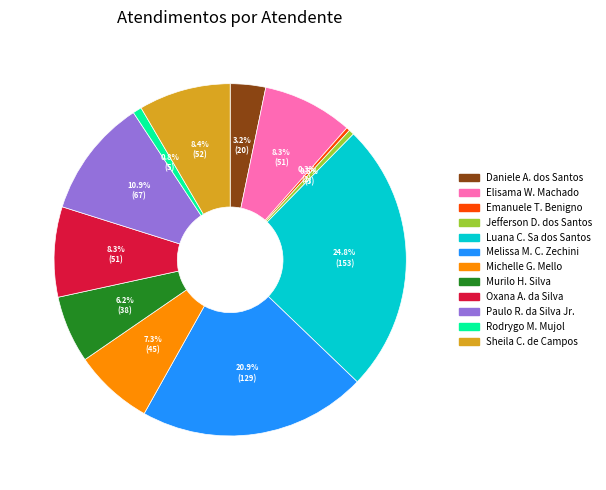

Does any single category account for the majority?

No